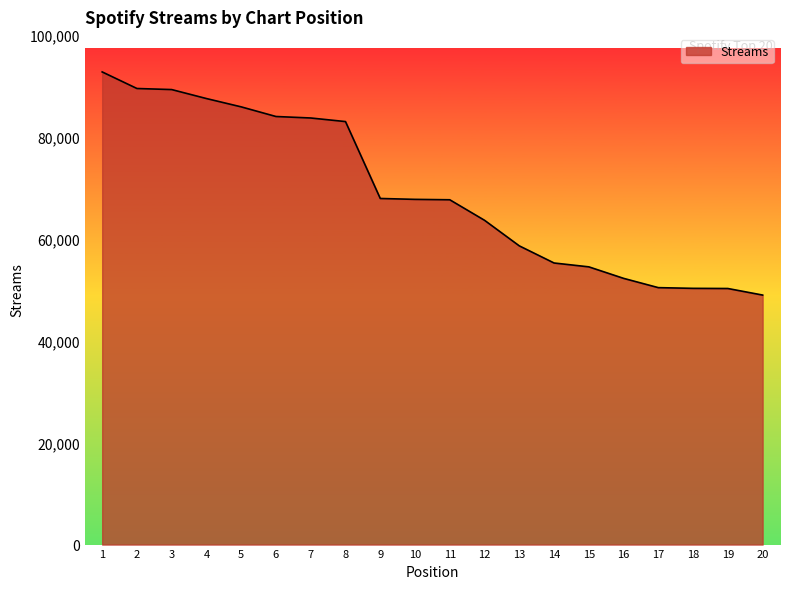

Does the chart display data point markers on the line(s)?

No